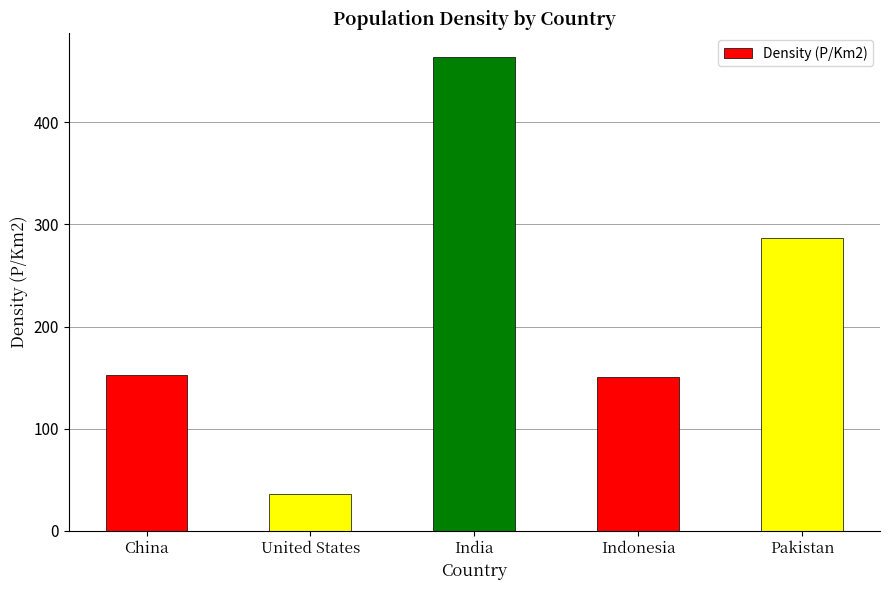

Between China and India, which is larger?

India